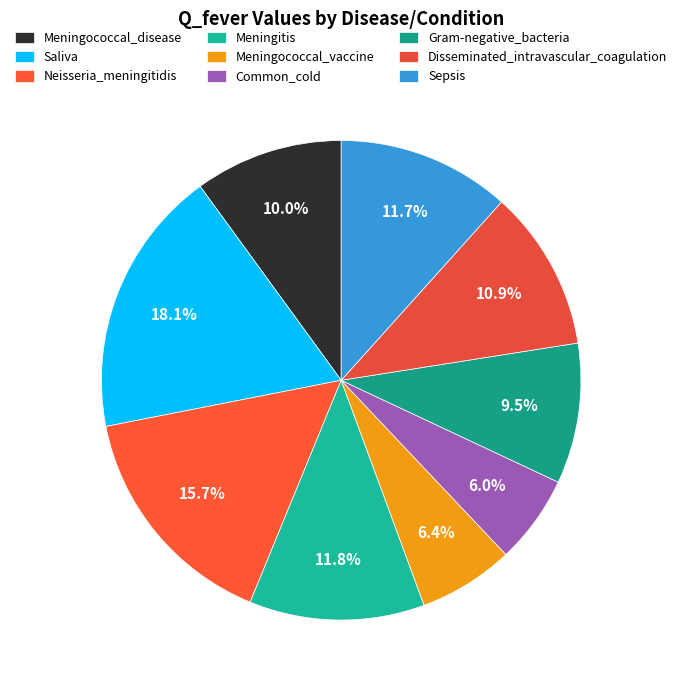

Rank the categories by value from lowest to highest.

Common_cold, Meningococcal_vaccine, Gram-negative_bacteria, Meningococcal_disease, Disseminated_intravascular_coagulation, Sepsis, Meningitis, Neisseria_meningitidis, Saliva